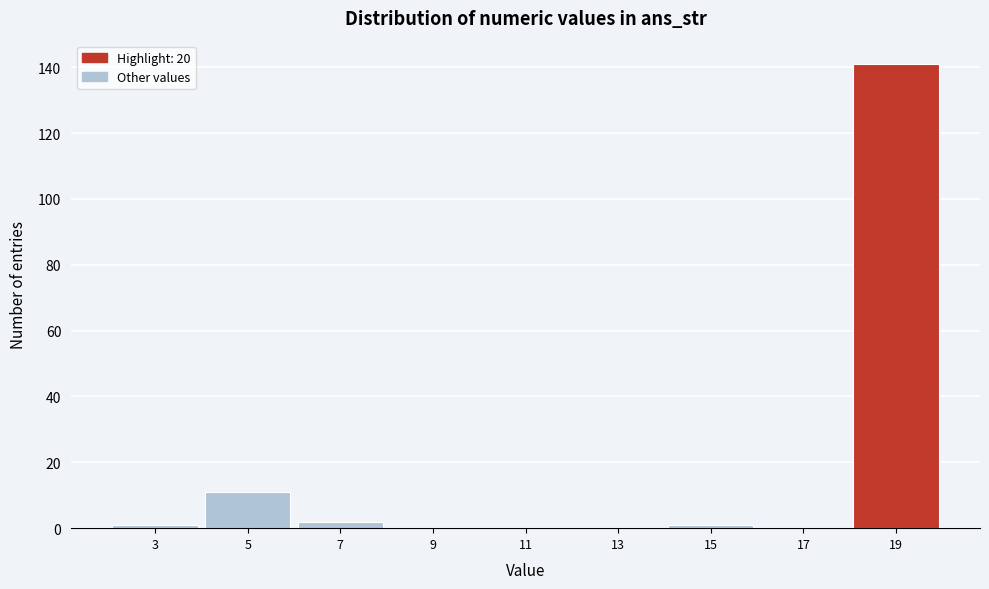

Reading left to right, transcribe all the data shown in this chart.

3=1	5=11	7=2	9=0	11=0	13=0	15=1	17=0	19=141